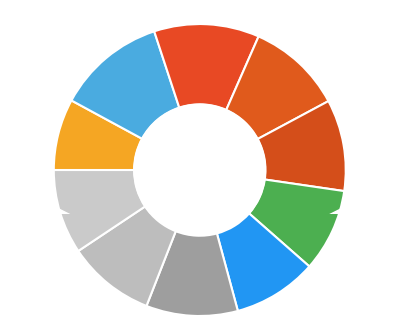

Count the number of slices in the pie.

10